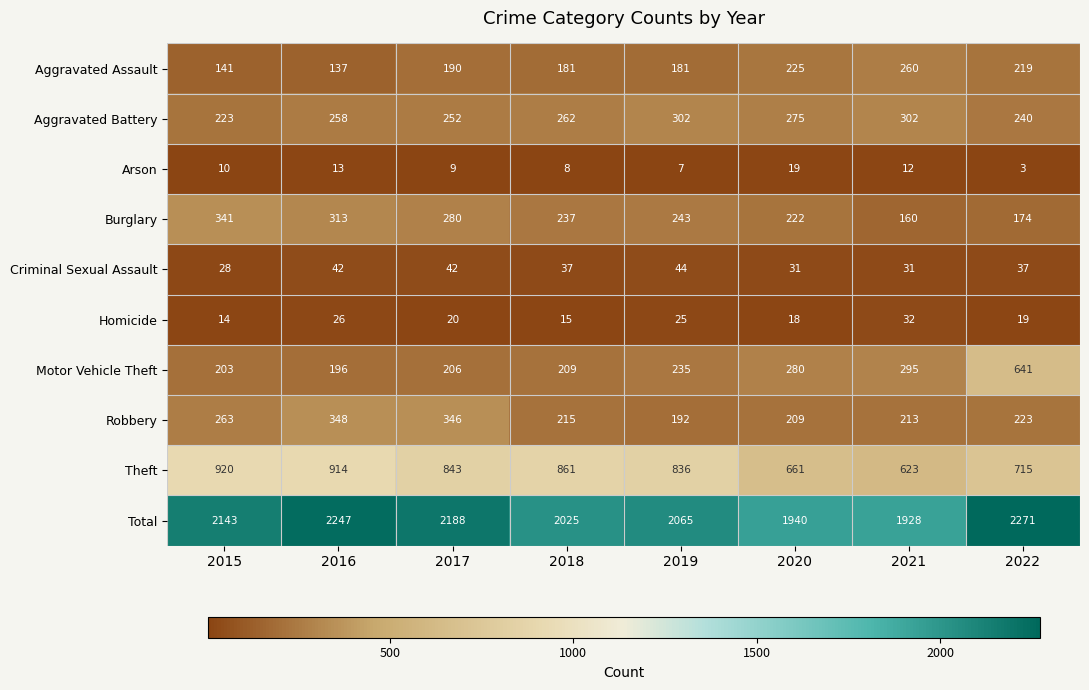

True or false: Arson has a value of 4 at 2017.

False